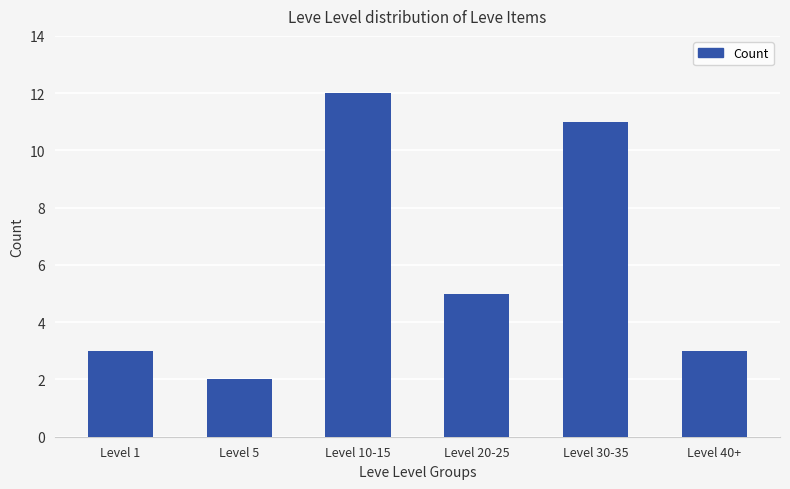

Reading right to left, transcribe all the data shown in this chart.

Level 40+=3	Level 30-35=11	Level 20-25=5	Level 10-15=12	Level 5=2	Level 1=3